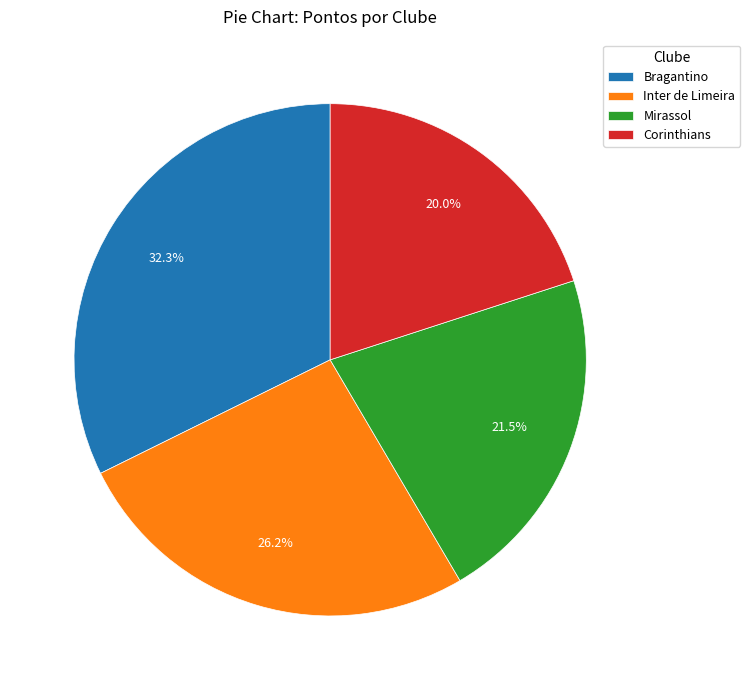

What percentage do Corinthians and Mirassol together represent?

41.5%